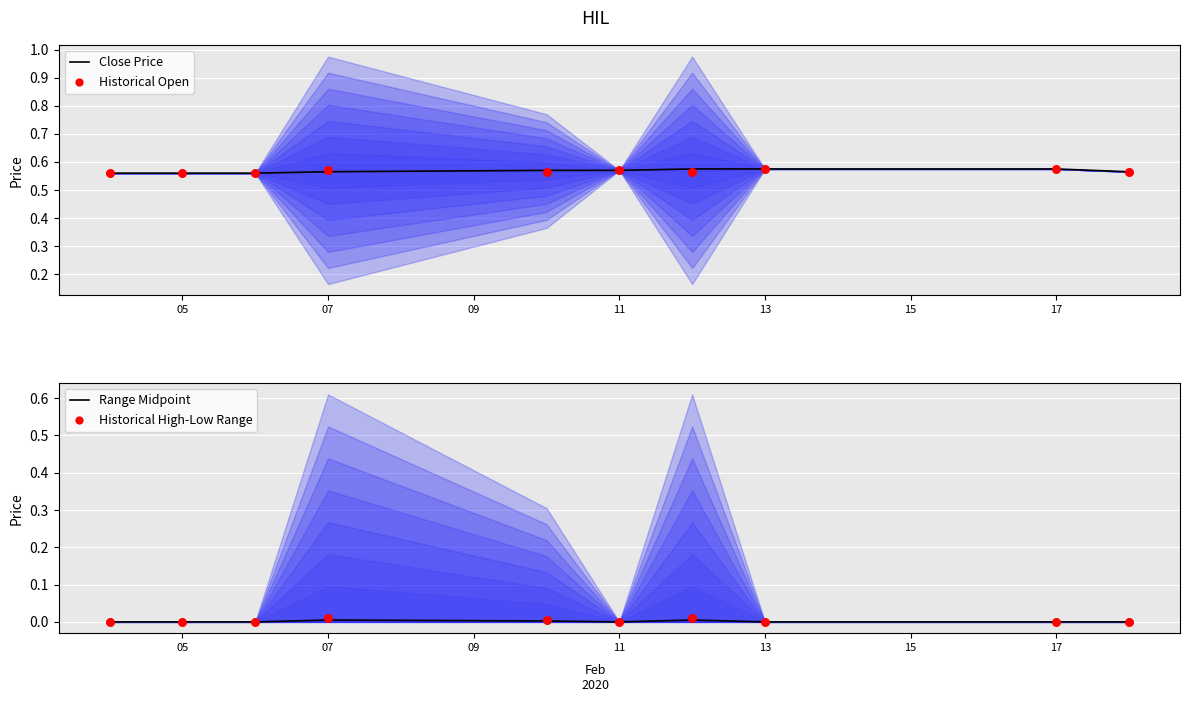

The Range Midpoint series shows 0.0 at 11. True or false?

True